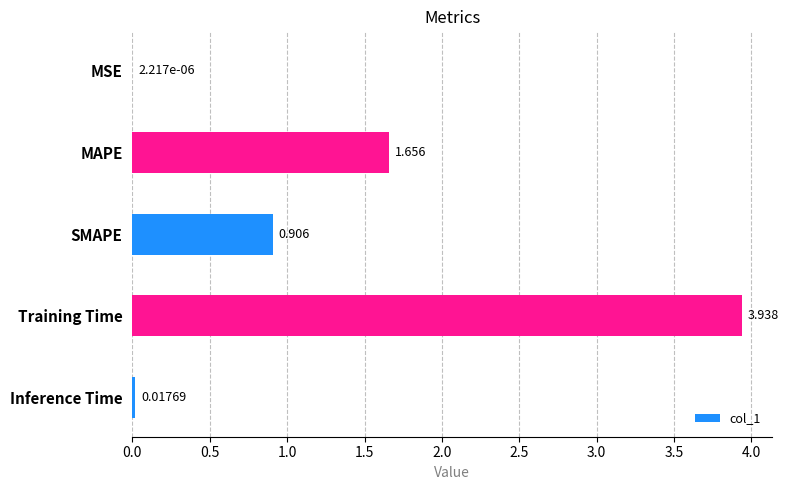

At which label is the value closest to 1?

SMAPE